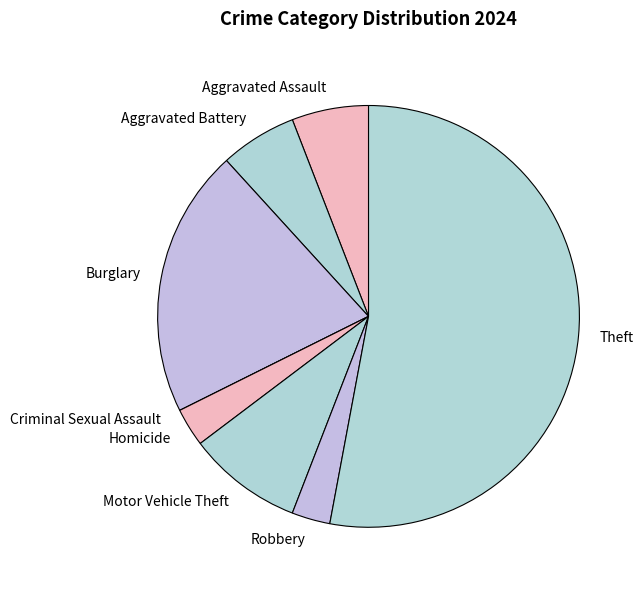

What is the largest slice in the pie chart?

Theft